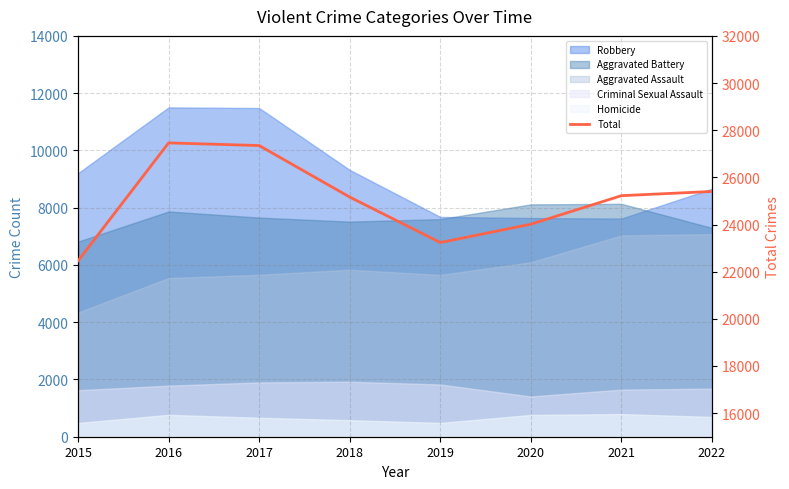

Rank the categories by value from lowest to highest.

2015, 2019, 2020, 2018, 2021, 2022, 2017, 2016